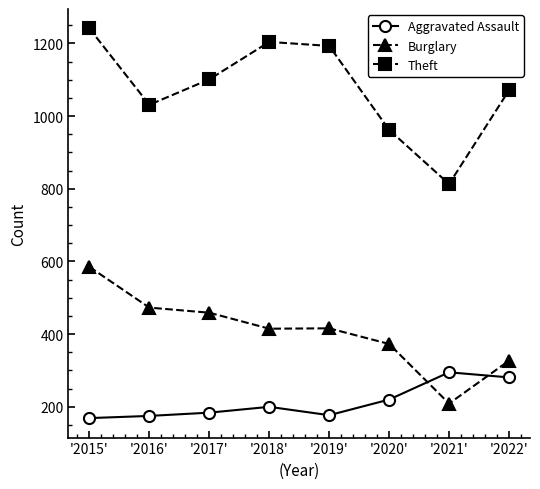

True or false: Aggravated Assault and Theft intersect in this chart.

False